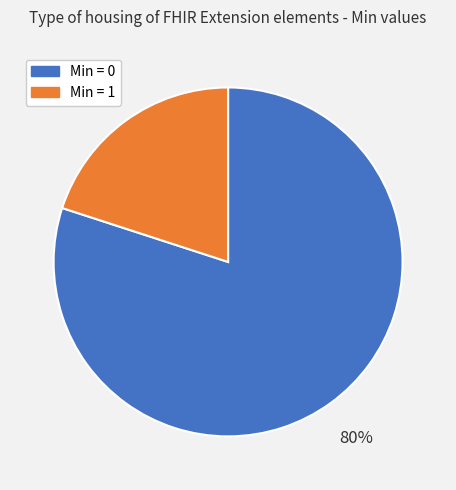

Count the number of slices in the pie.

2